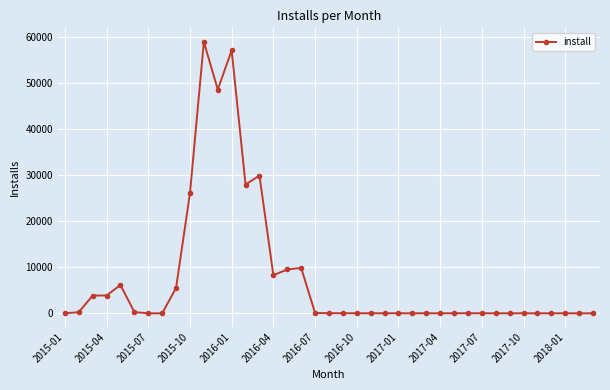

What is the average value?

7590